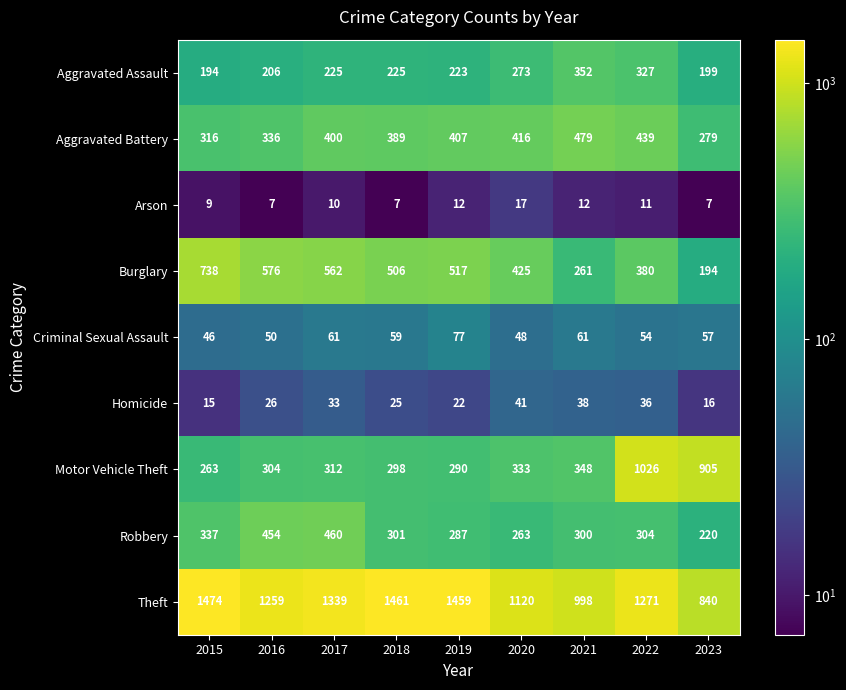

Where does the Criminal Sexual Assault series first go above 57?

2017